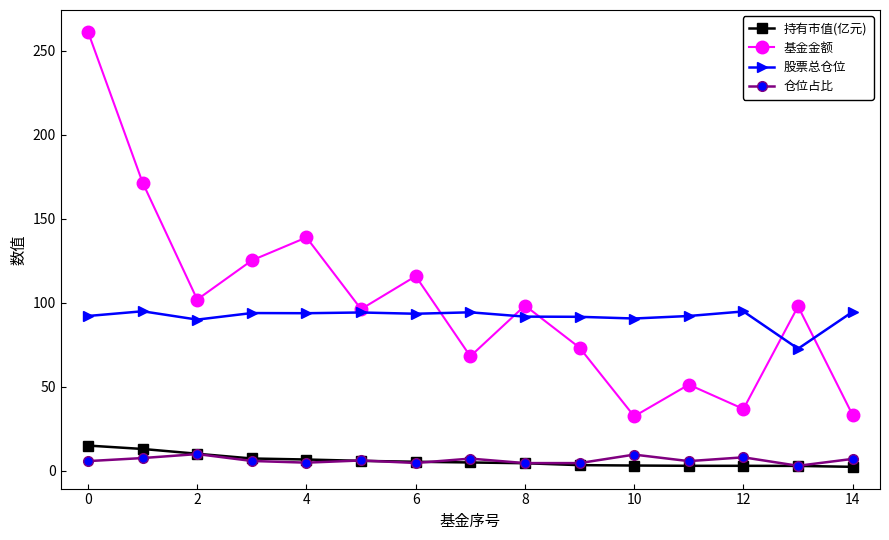

What is the value of the 股票总仓位 point at the 6th from the left?

94.2